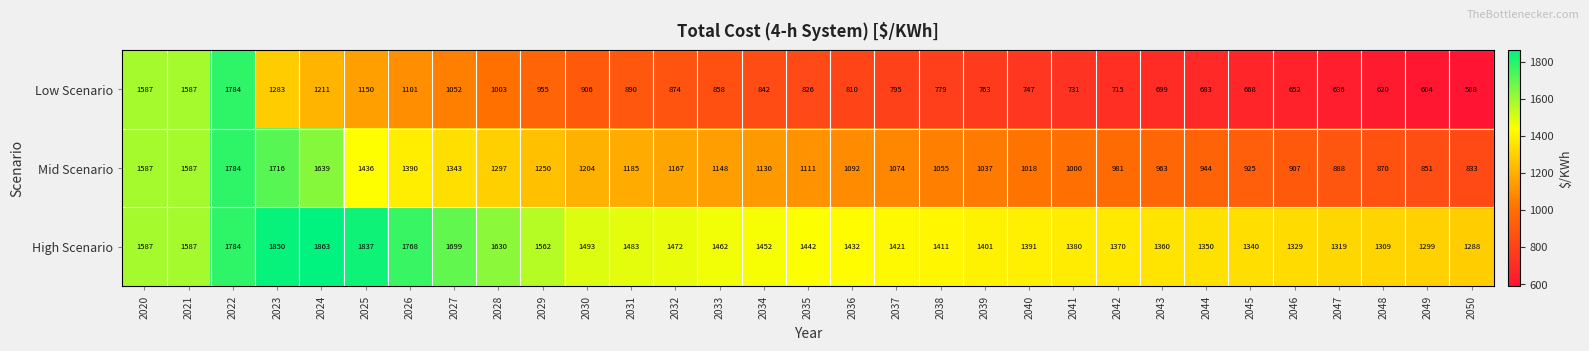

What is the average value of the Low Scenario series?

916